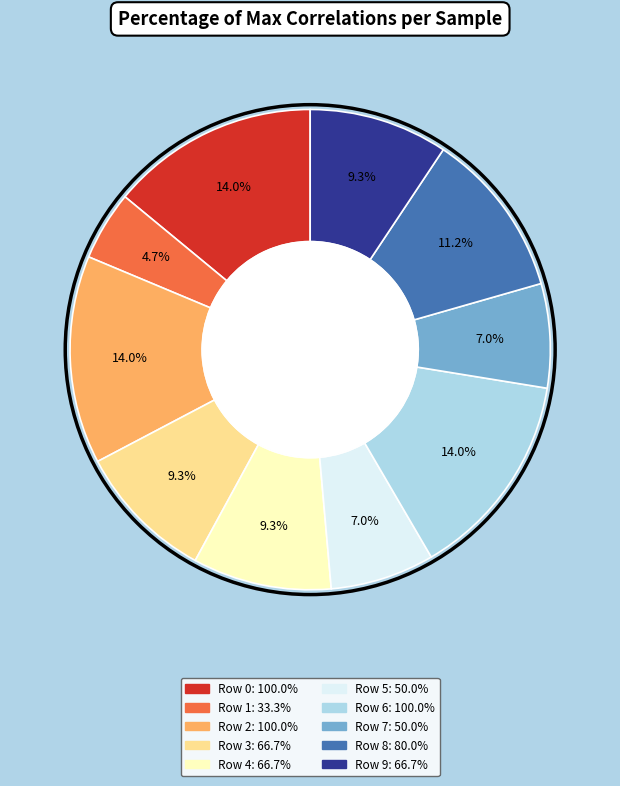

Approximately how many times larger is the value at Row 6 compared to Row 9?

1.5